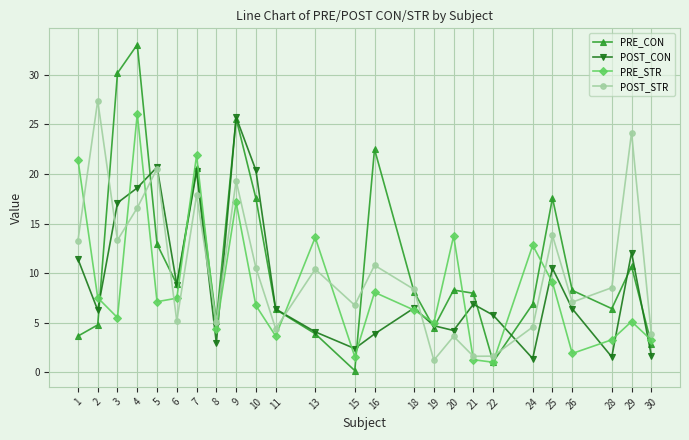

Is the value of POST_STR at 4 greater than the value of PRE_CON at 9?

No